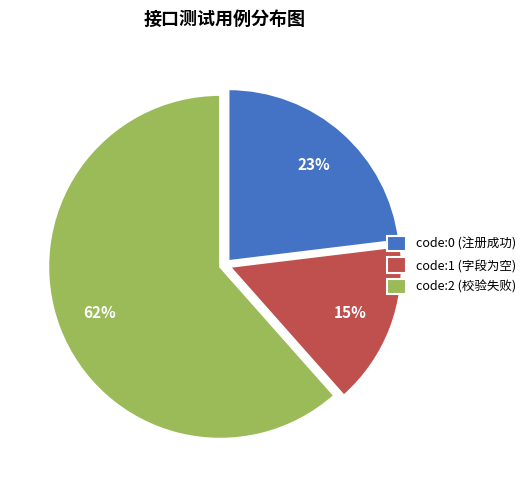

The code:1 (字段为空) slice represents 15% of the pie. True or false?

True